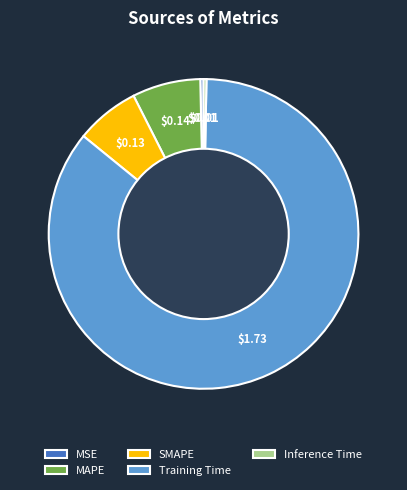

Which category accounts for the majority?

Training Time